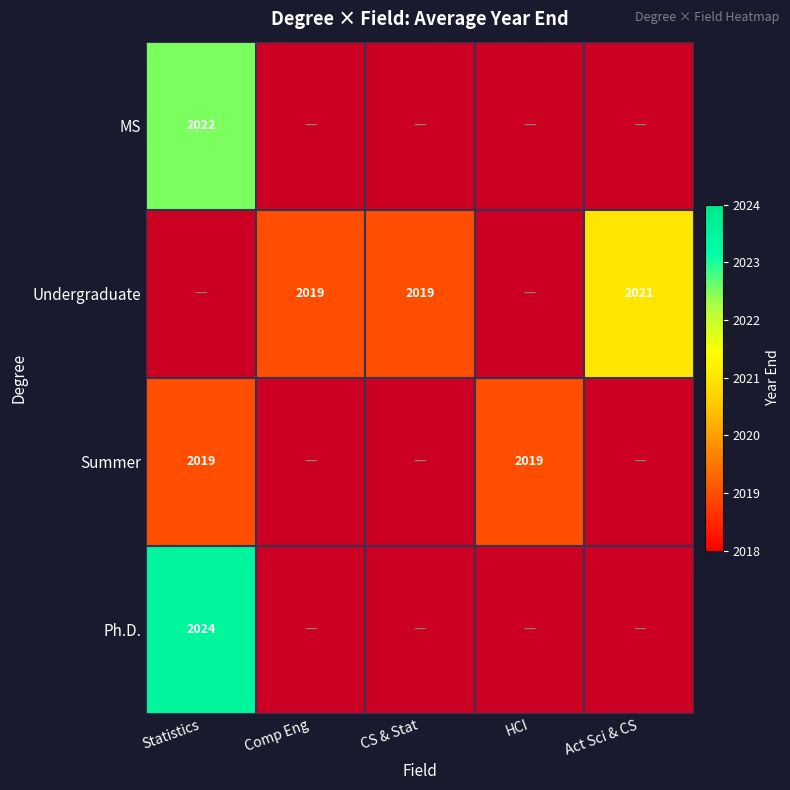

The Ph.D. series shows 1325.1 at Statistics. True or false?

False